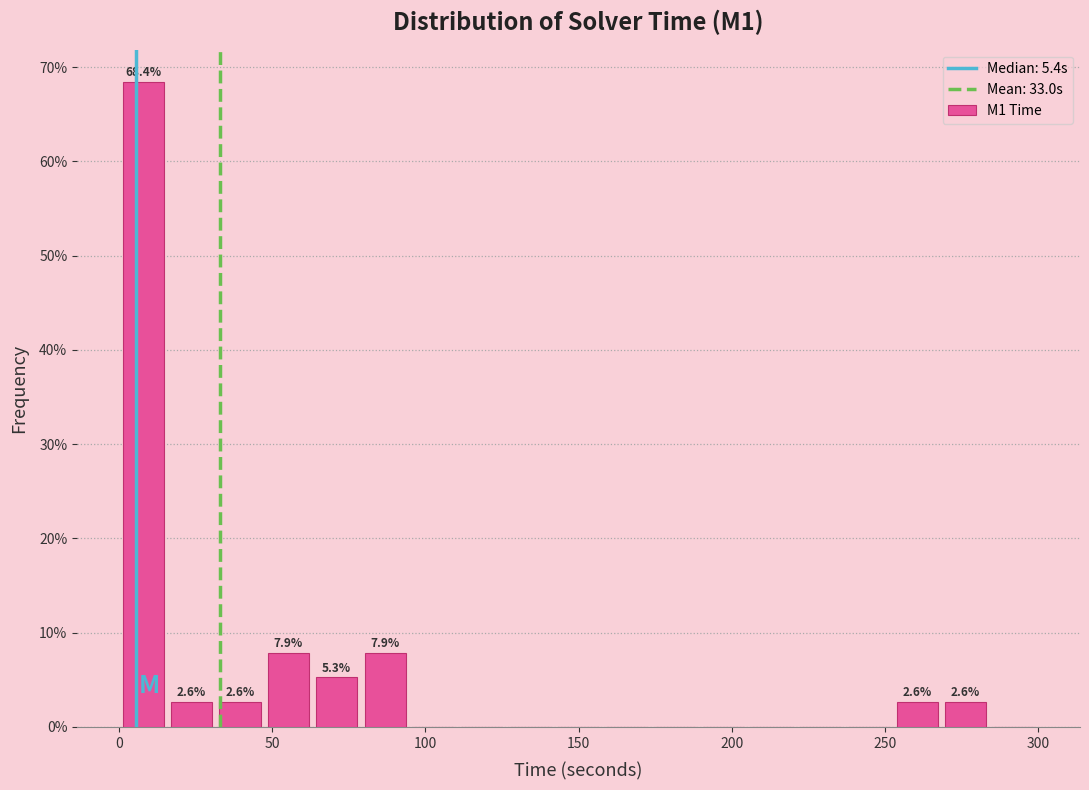

Around what value on the x-axis is the tallest bar? Give the approximate position of its centre, as read against the axis.

10